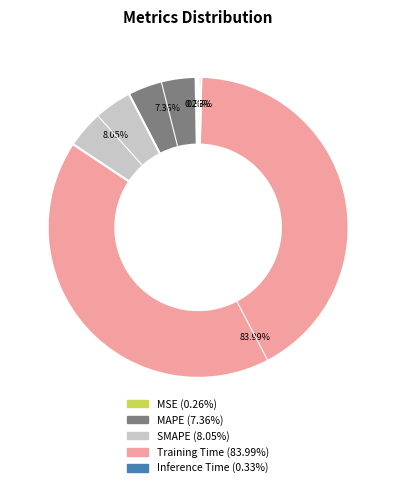

Do Inference Time and Training Time together represent more than half of the pie?

Yes